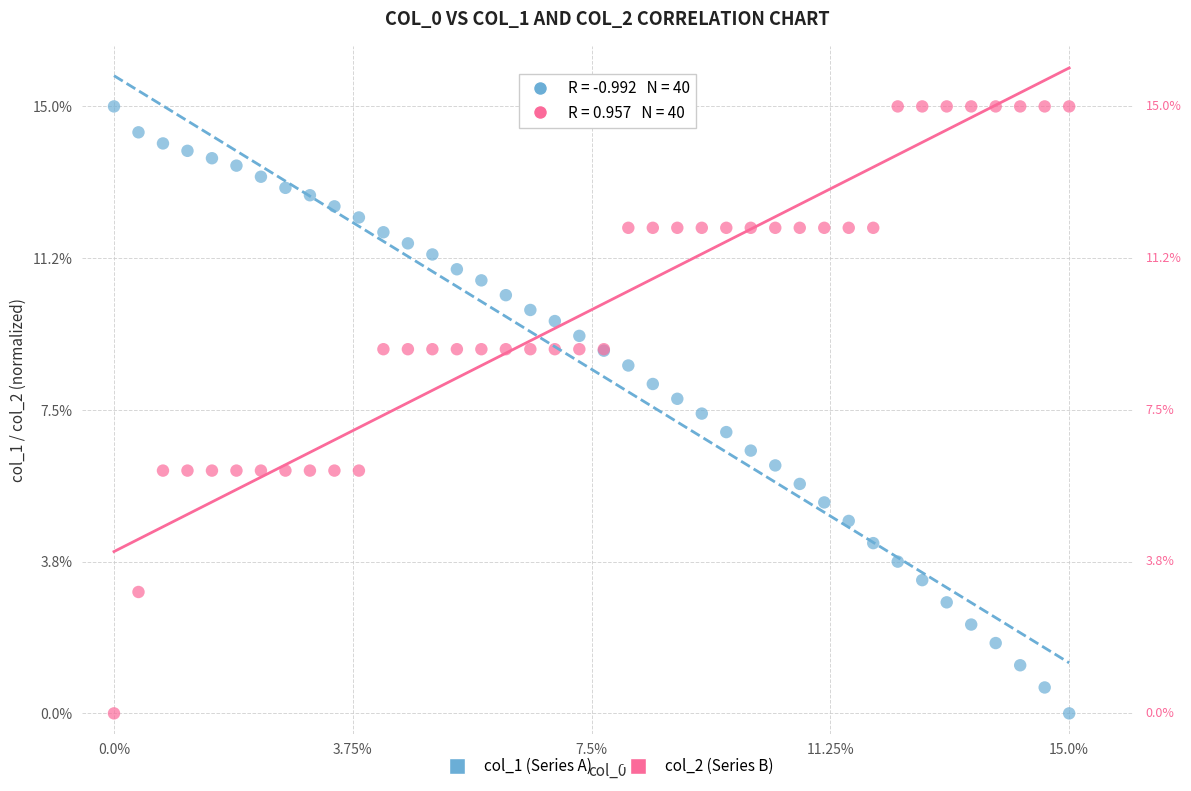

What is the X range (max minus min) for the scatter plot?

15.0